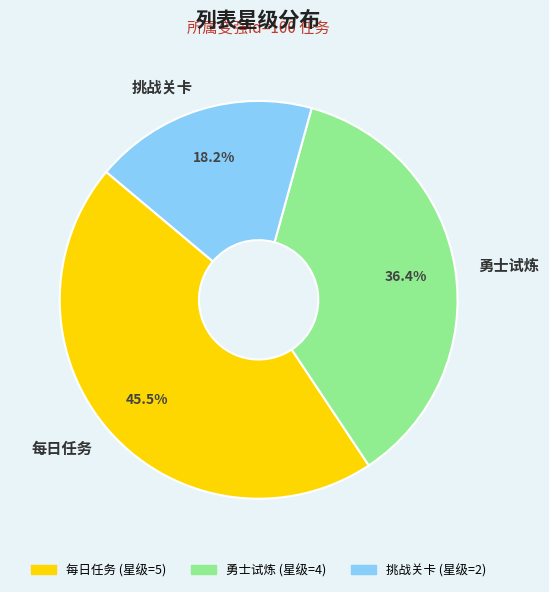

To the nearest percent, what is the difference between the largest and smallest slice percentages?

27%